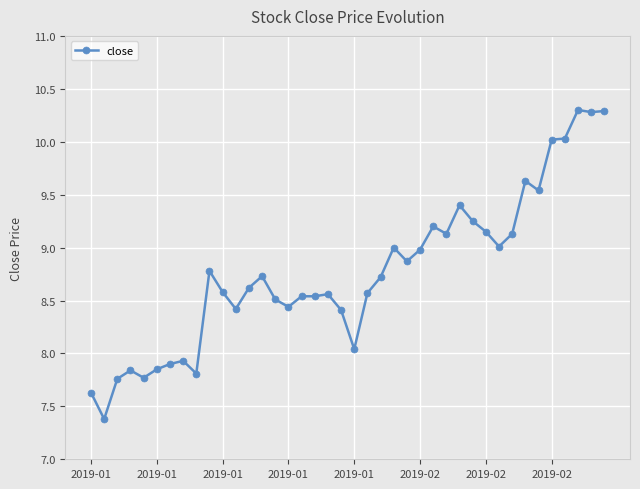

What is the value of the 32nd point from the left?

9.0